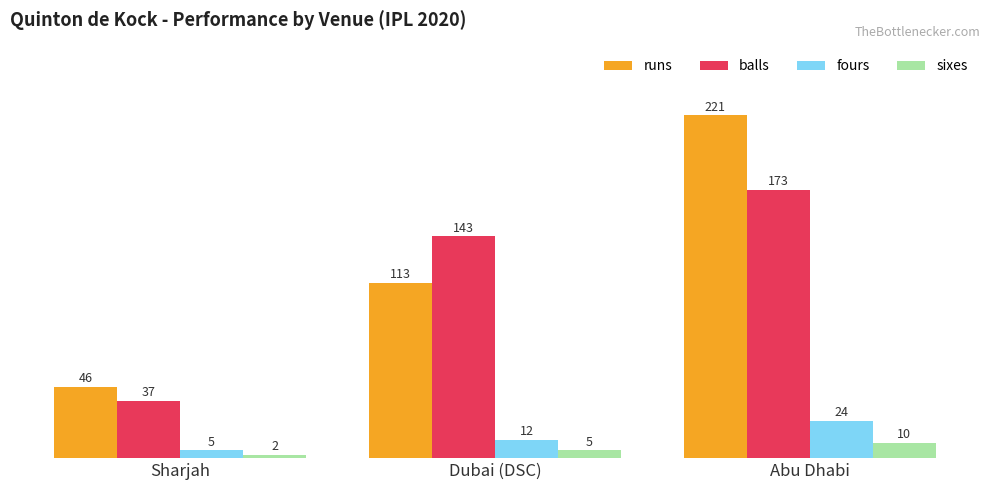

How many series are shown in this chart?

4